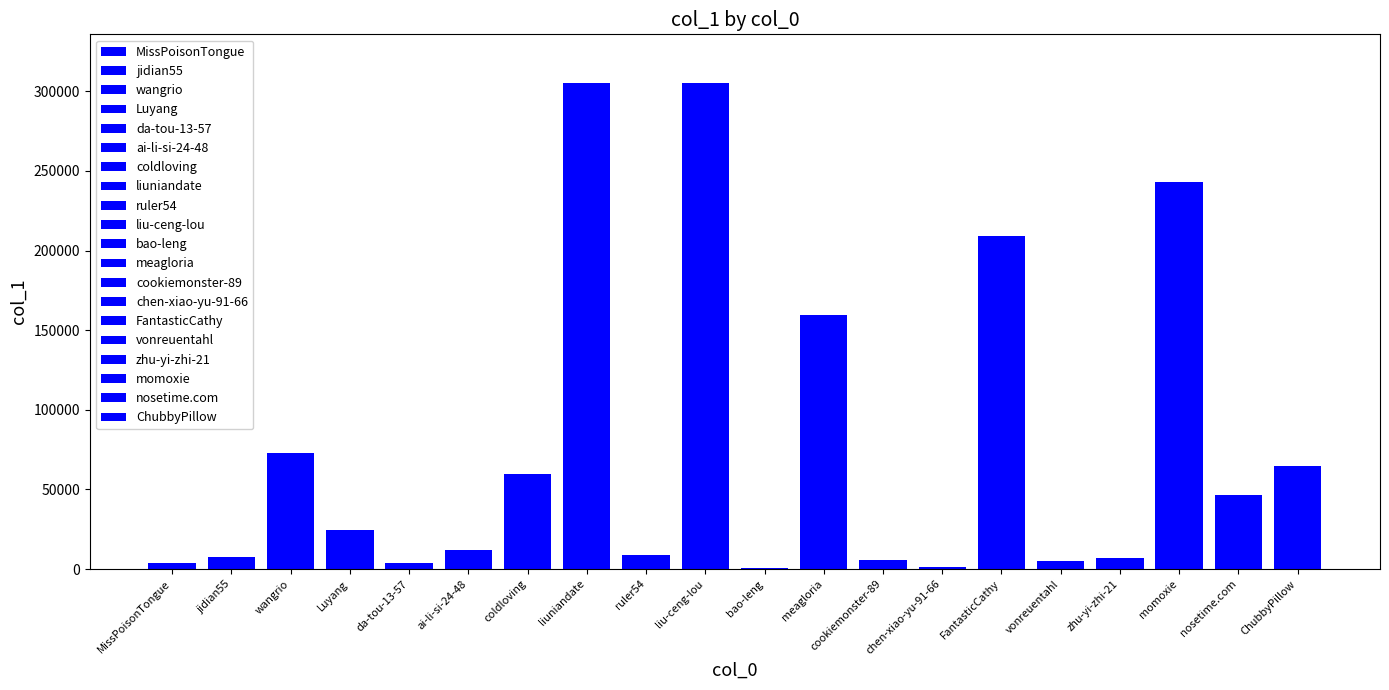

Rank the categories by value from lowest to highest.

bao-leng, chen-xiao-yu-91-66, MissPoisonTongue, da-tou-13-57, vonreuentahl, cookiemonster-89, zhu-yi-zhi-21, jidian55, ruler54, ai-li-si-24-48, Luyang, nosetime.com, coldloving, ChubbyPillow, wangrio, meagloria, FantasticCathy, momoxie, liu-ceng-lou, liuniandate